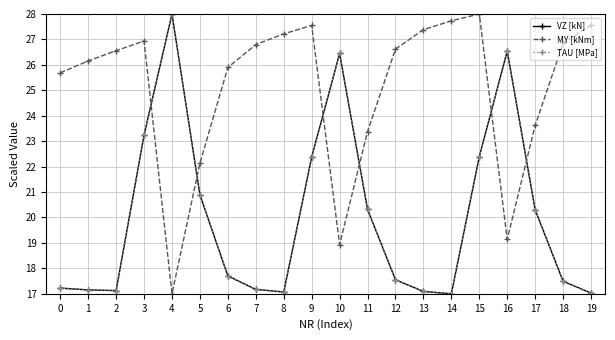

What is the difference between the highest and lowest values at 15?

5.6